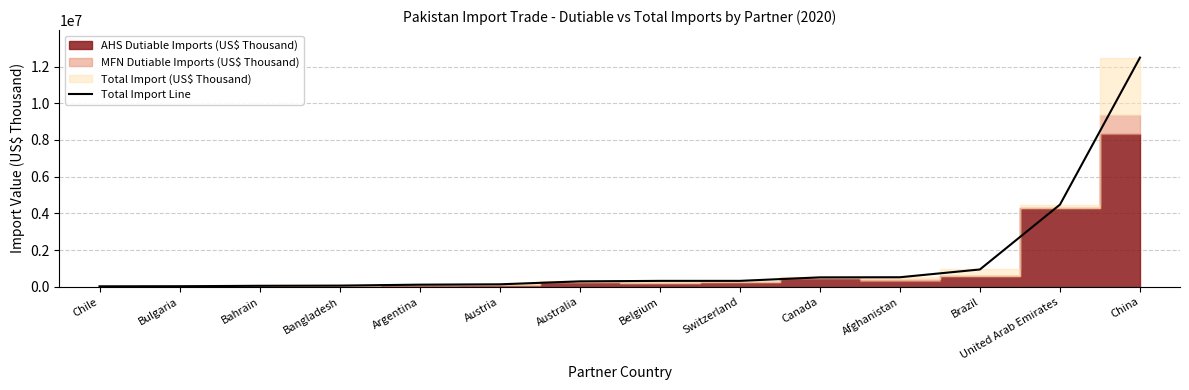

List the labels in order of value, smallest first.

Chile, Bulgaria, Bahrain, Bangladesh, Argentina, Austria, Australia, Belgium, Switzerland, Canada, Afghanistan, Brazil, United Arab Emirates, China